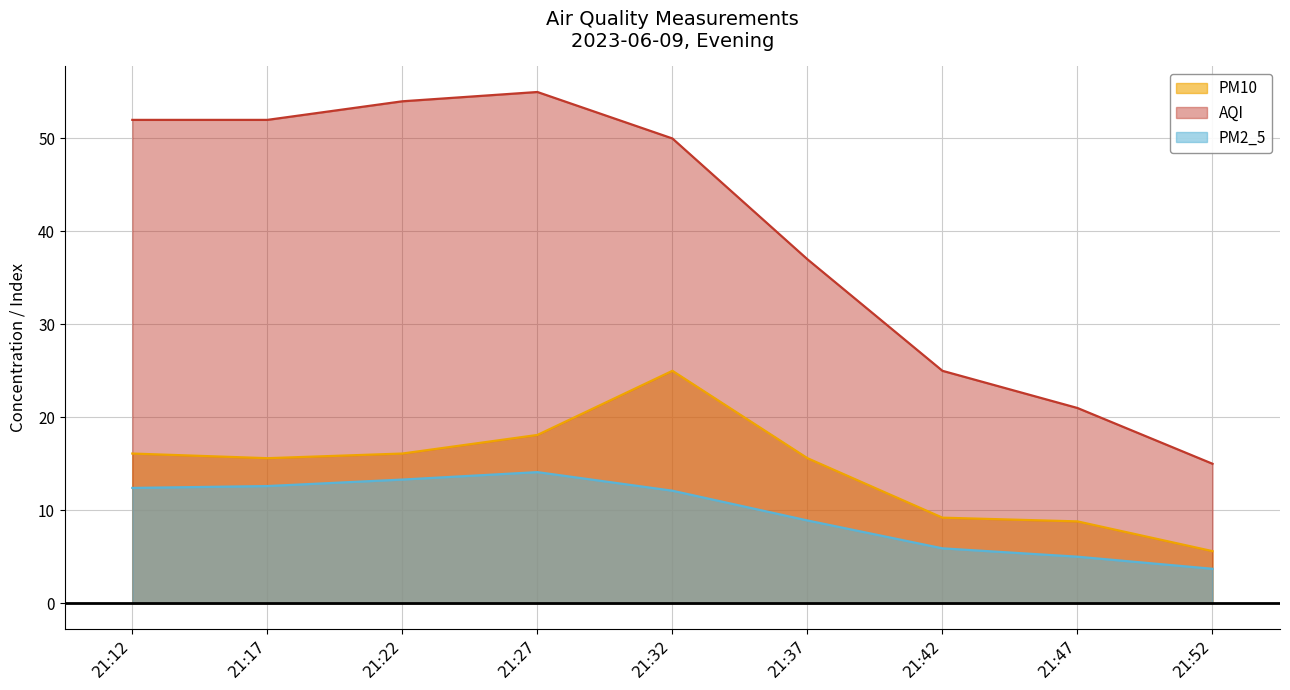

The value of PM10 at 21:27 is 29.3. True or false?

False